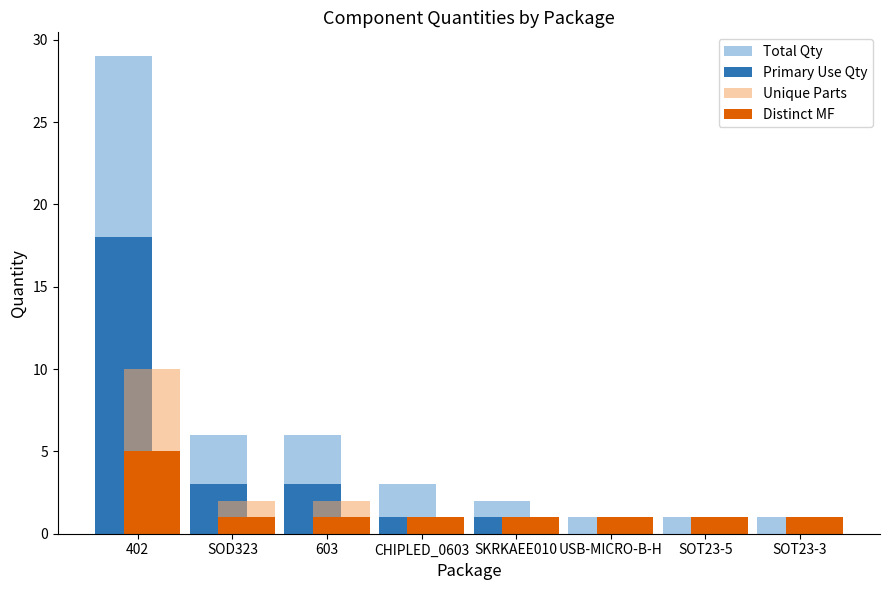

What is the maximum value for Distinct MF?

5